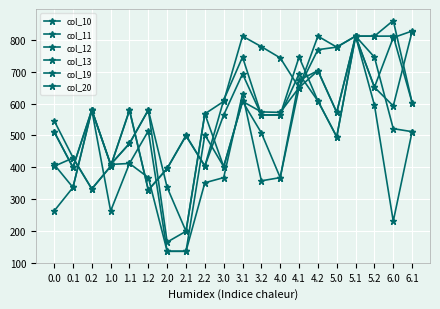

Where do col_11 and col_20 first cross each other?

0.0 and 0.1